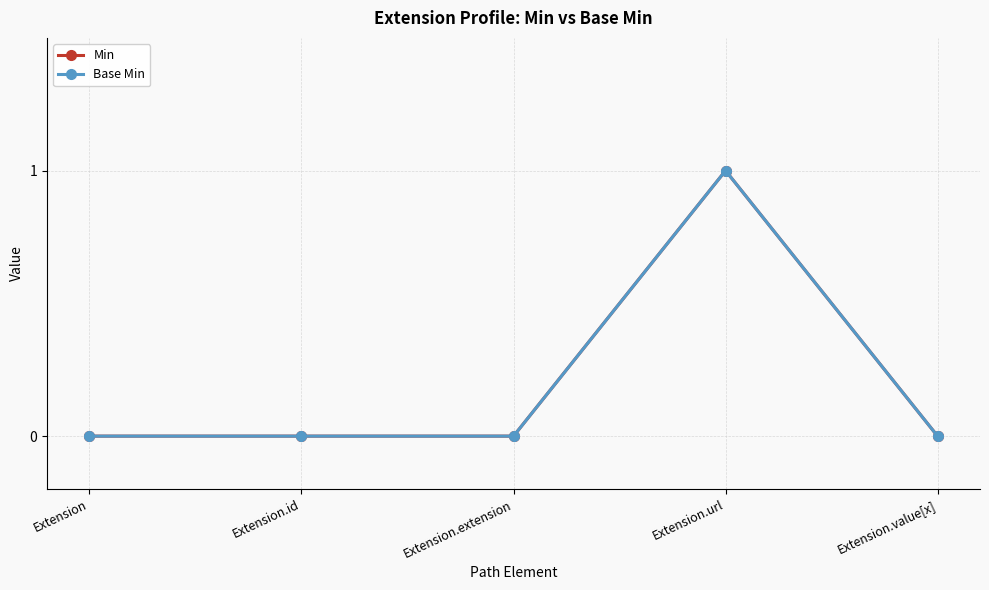

Does the chart have visible grid lines?

Yes